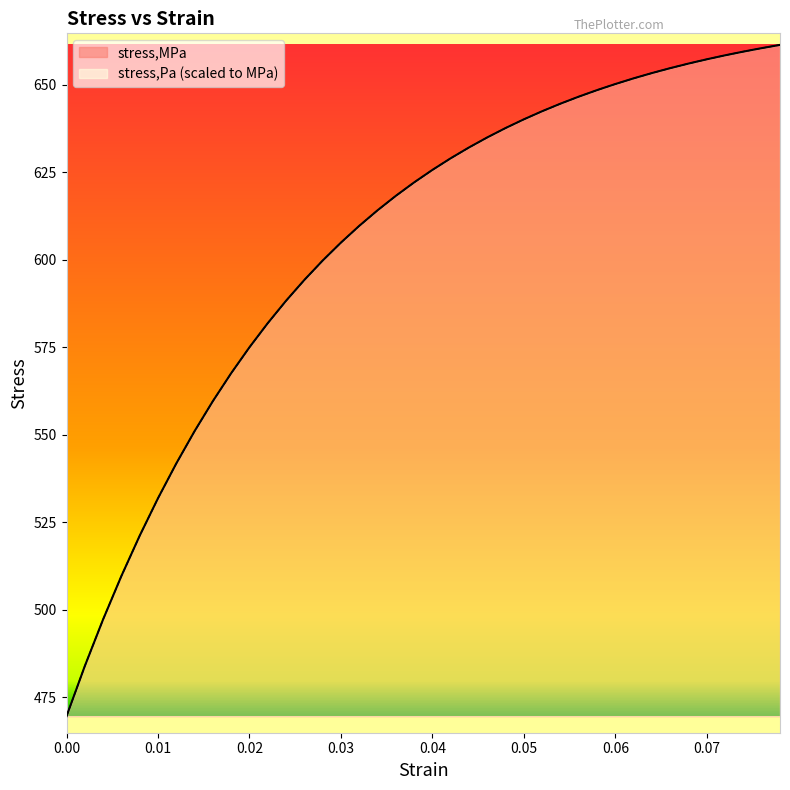

What position from the right is 0.004?

38